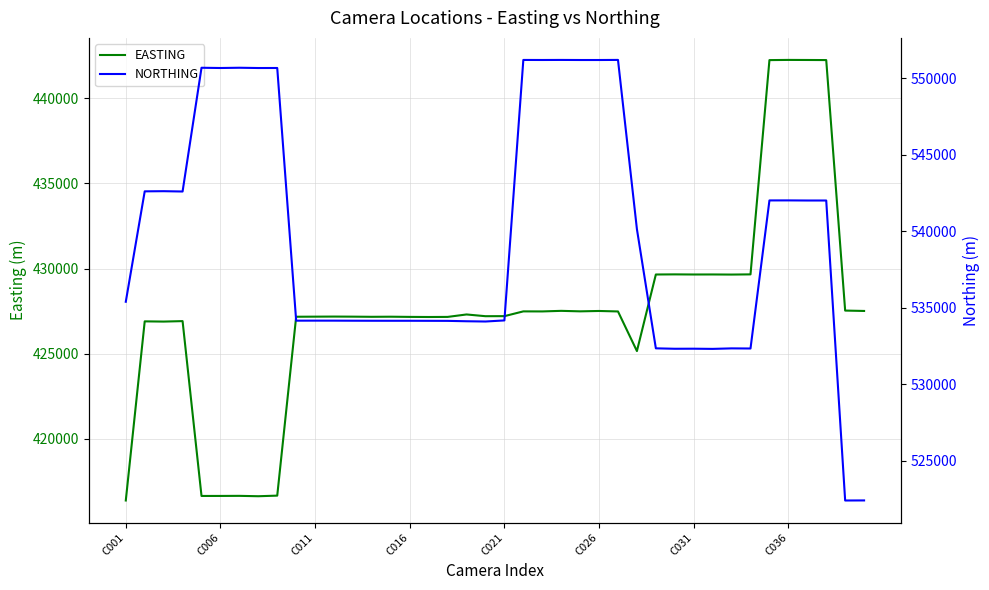

What is the difference between the second highest and second lowest values in the NORTHING series?

28754